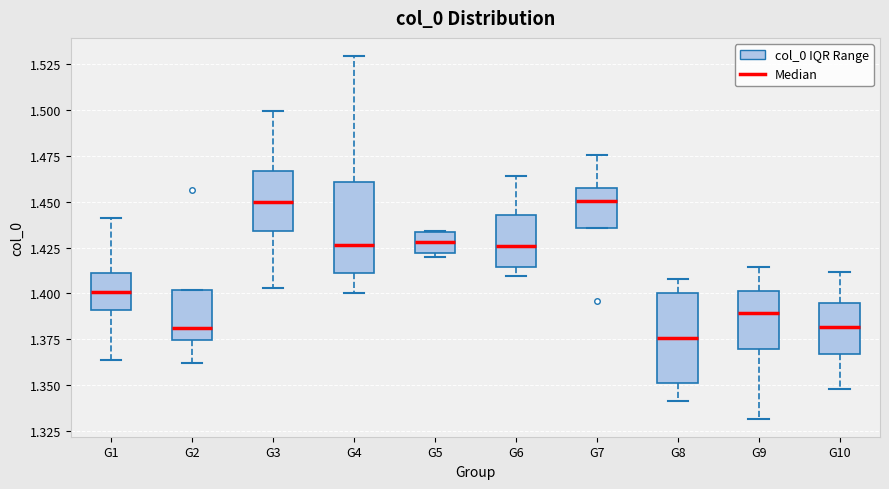

Where does the lower whisker of the box for G10 end on the y-axis? The values are not printed on the chart, so give them approximately, as read against the axis.

1.350